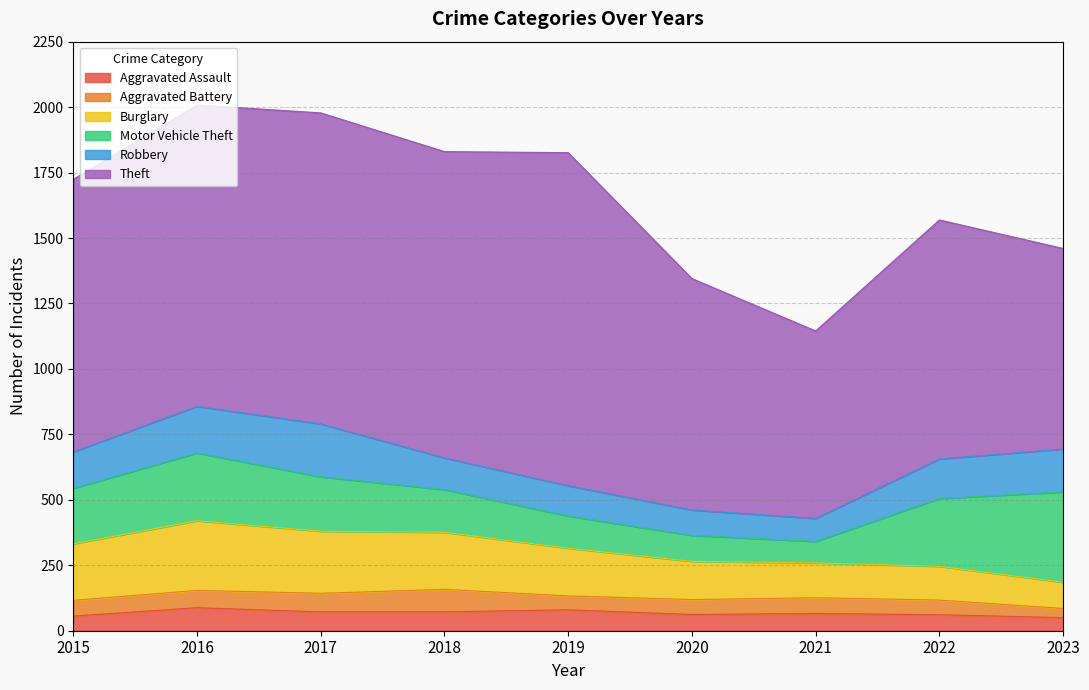

Which series has the largest total across all categories?

Theft